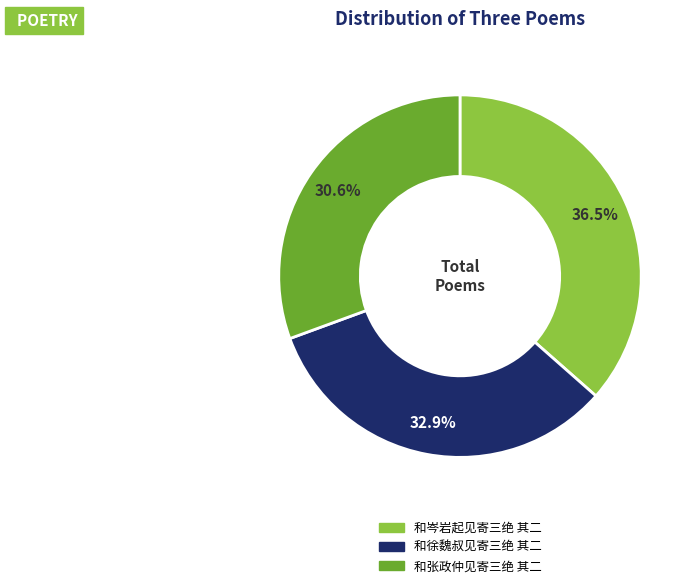

To the nearest percent, what is the average slice percentage?

33%